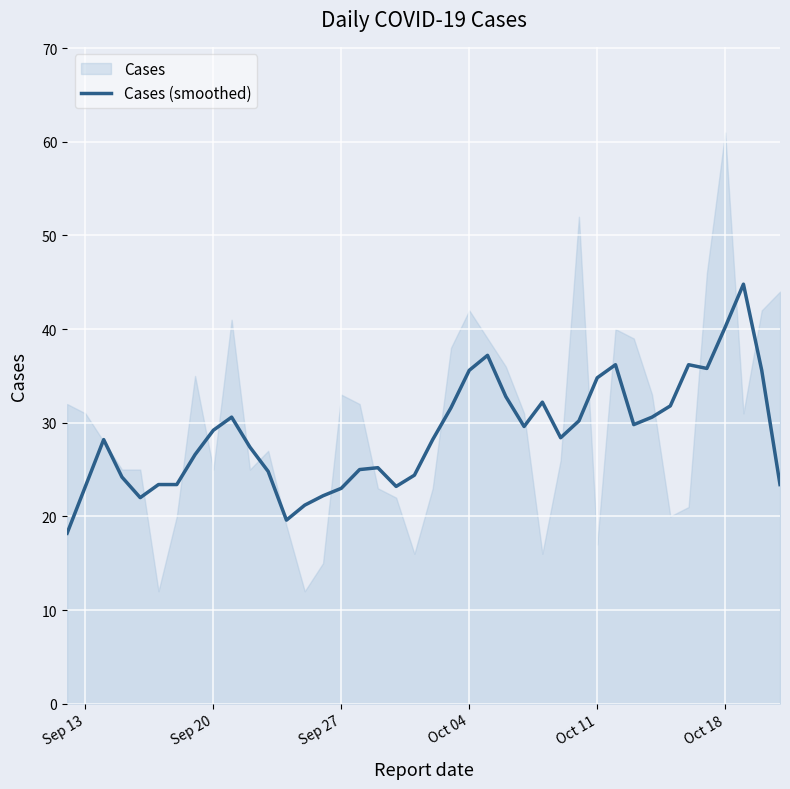

What is the minimum value for Cases (smoothed)?

18.2